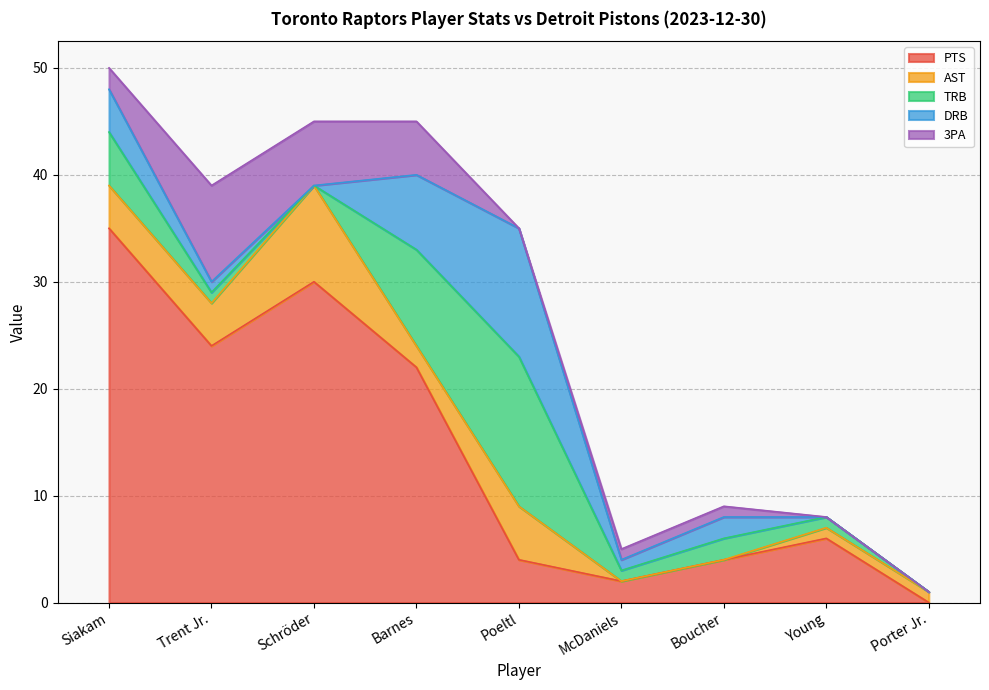

How many positive values does the TRB series have?

7